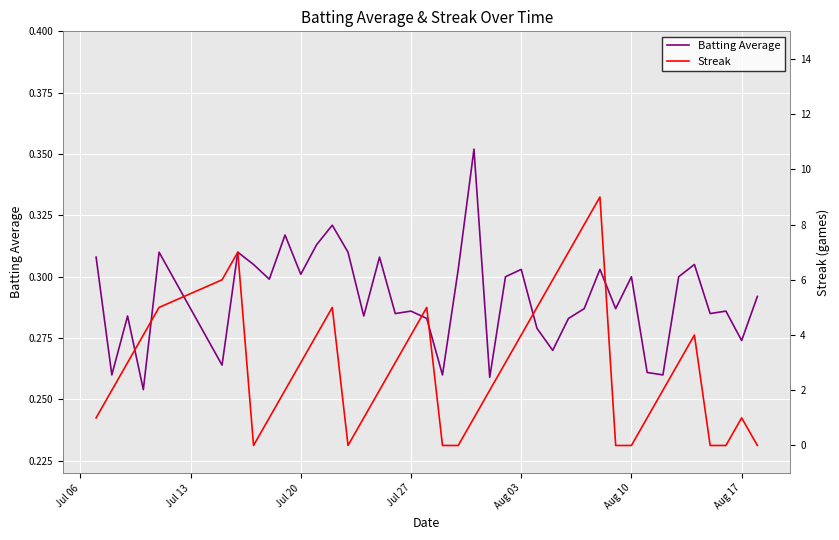

Is it true that Batting Average equals 0.4 at Aug 03?

False